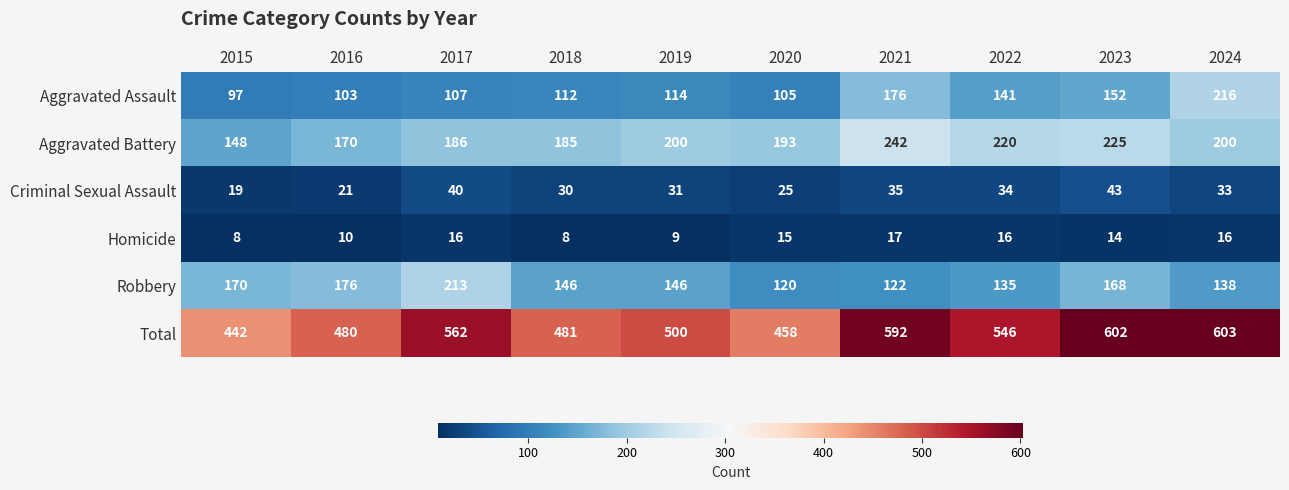

What is the approximate value of Total at 2023?

602